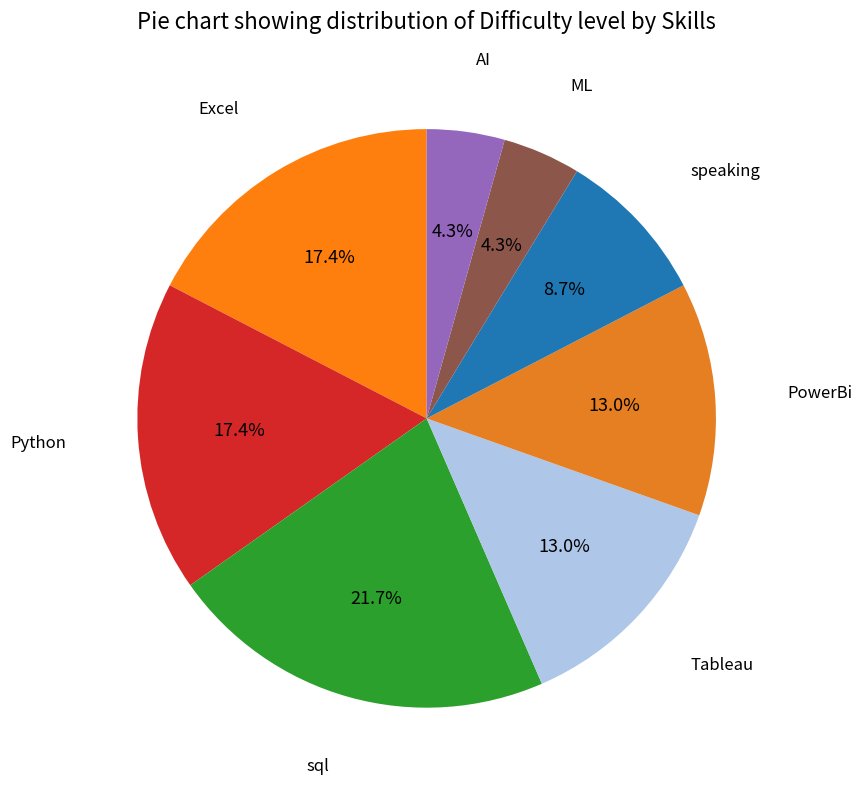

To the nearest percent, what is the difference between the largest and smallest slice percentages?

17%